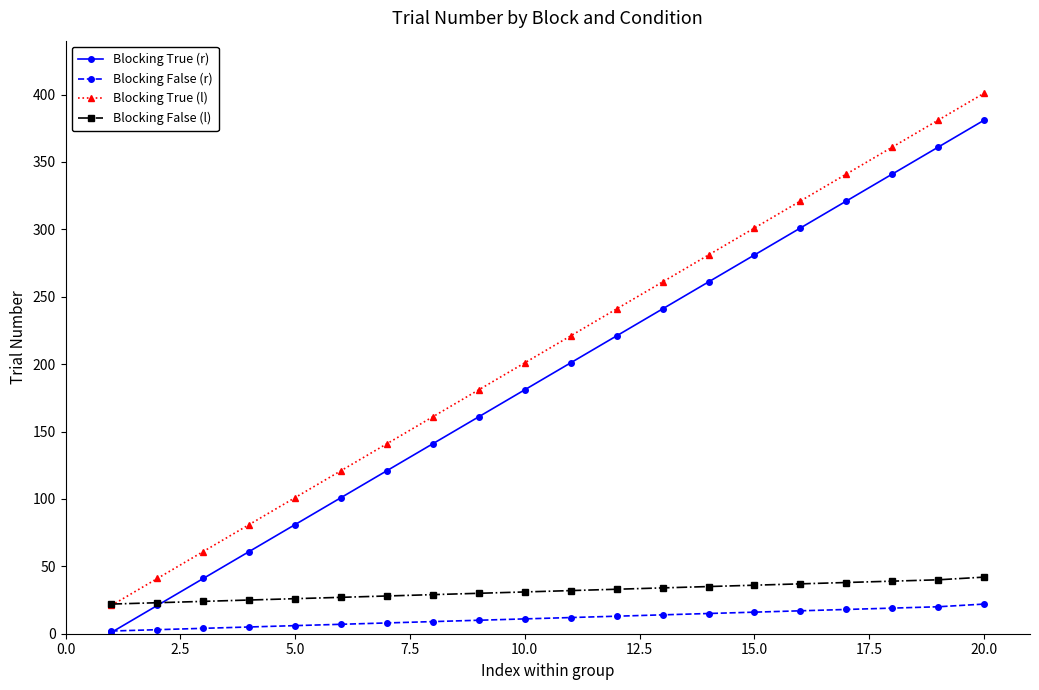

At how many categories does at least one series exceed 186?

11